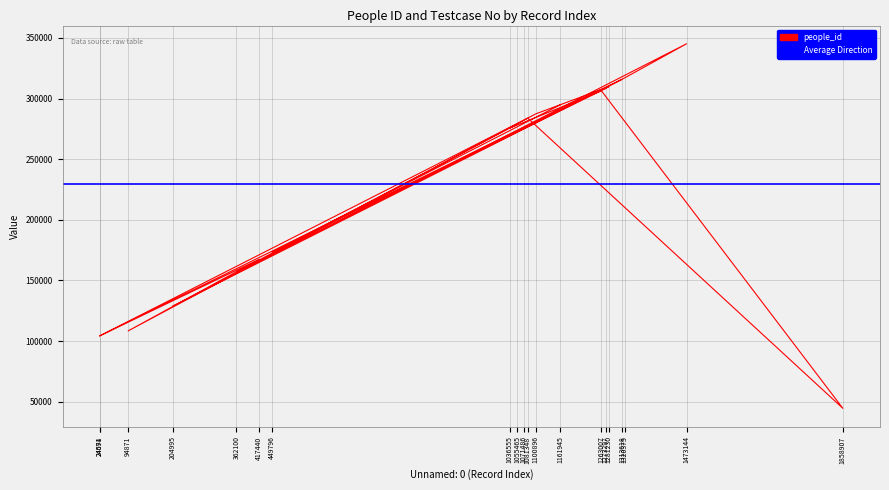

Which label corresponds to the largest value in the chart?

1473144